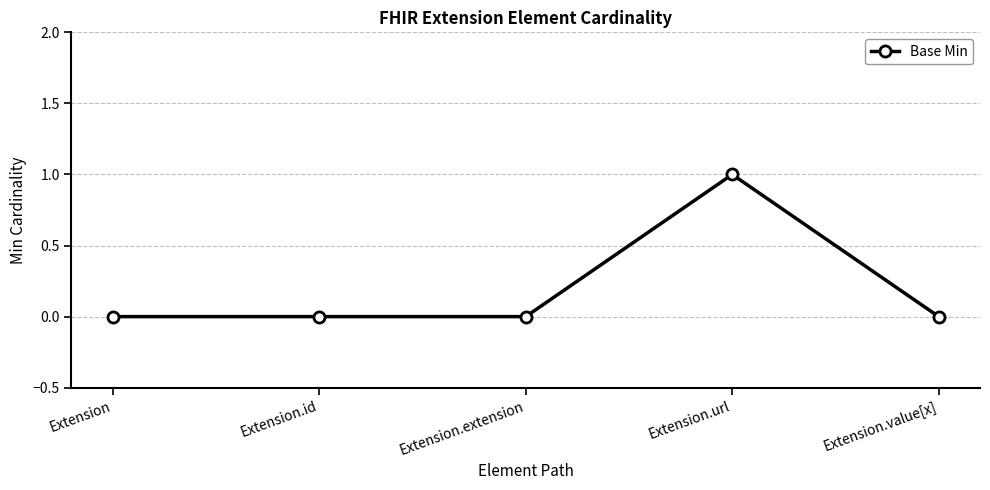

Which category has the highest value across all series?

Extension.url